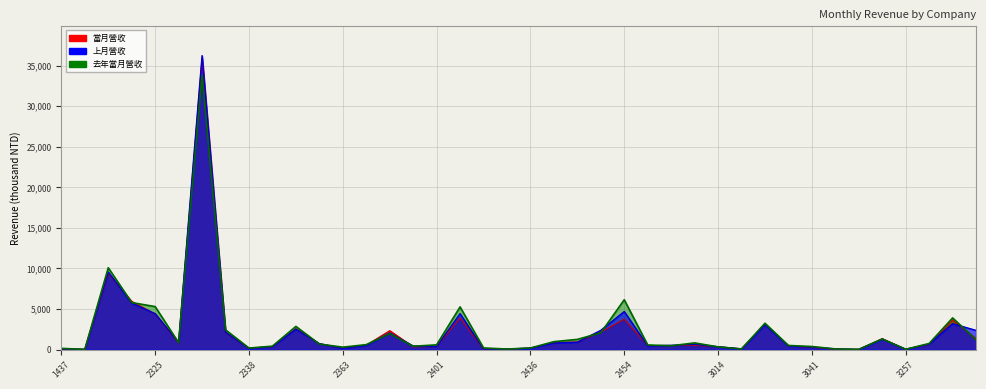

Which series changed the most between 2302 and 2329?

上月營收